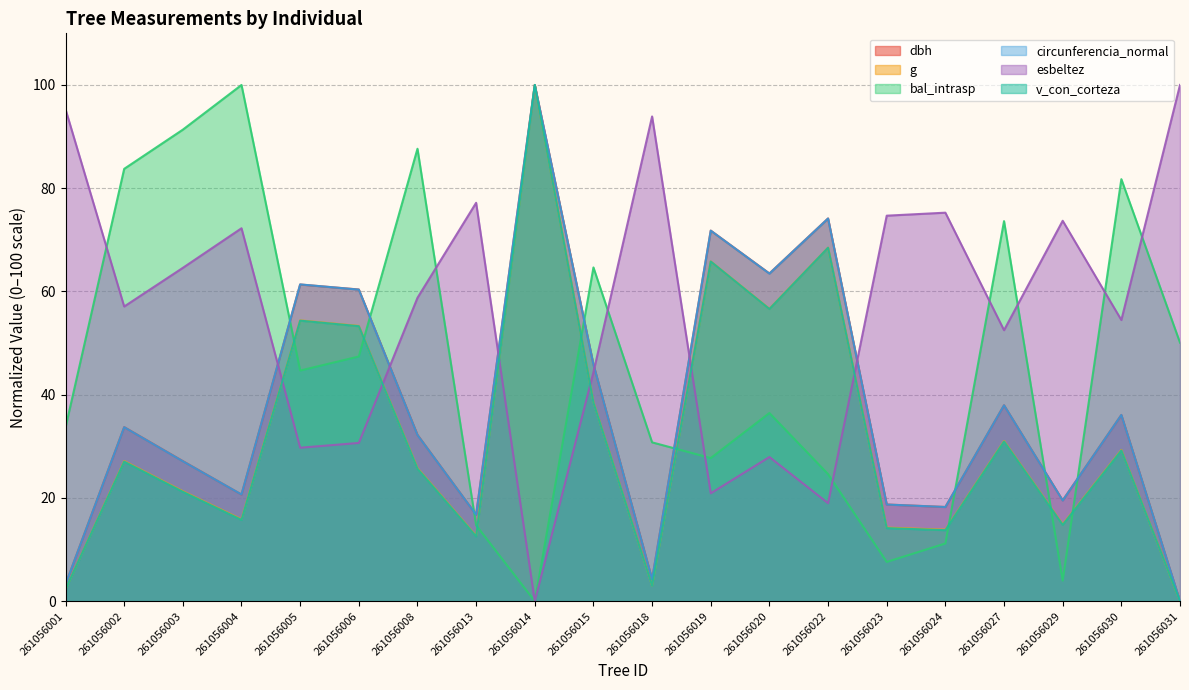

Which series has the widest spread of values?

dbh